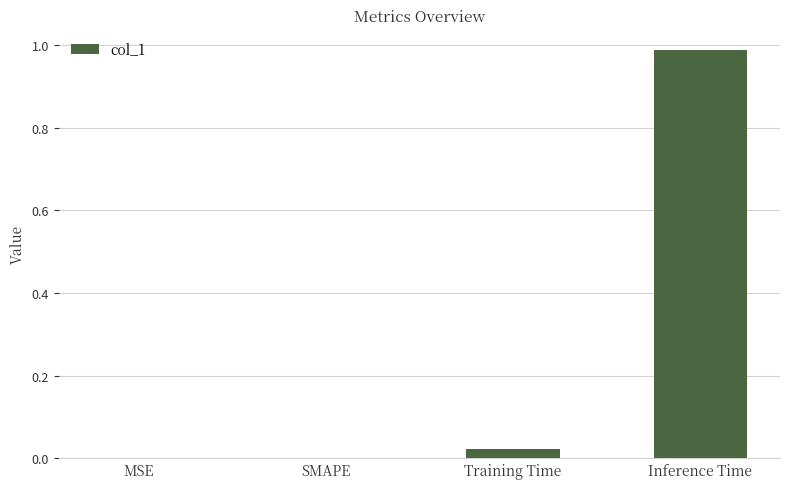

What is the change in value from SMAPE to Inference Time?

+1.0